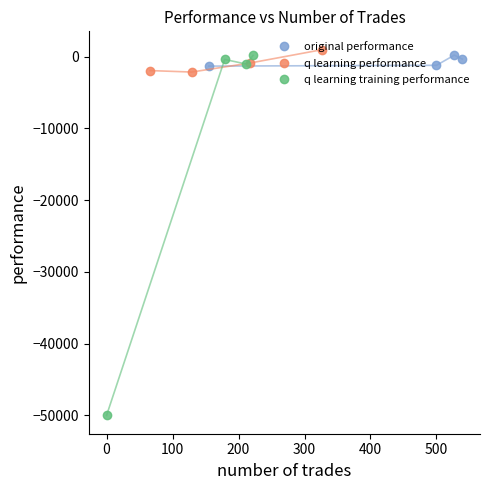

What is the difference between the highest and lowest values at 100?

1249.5